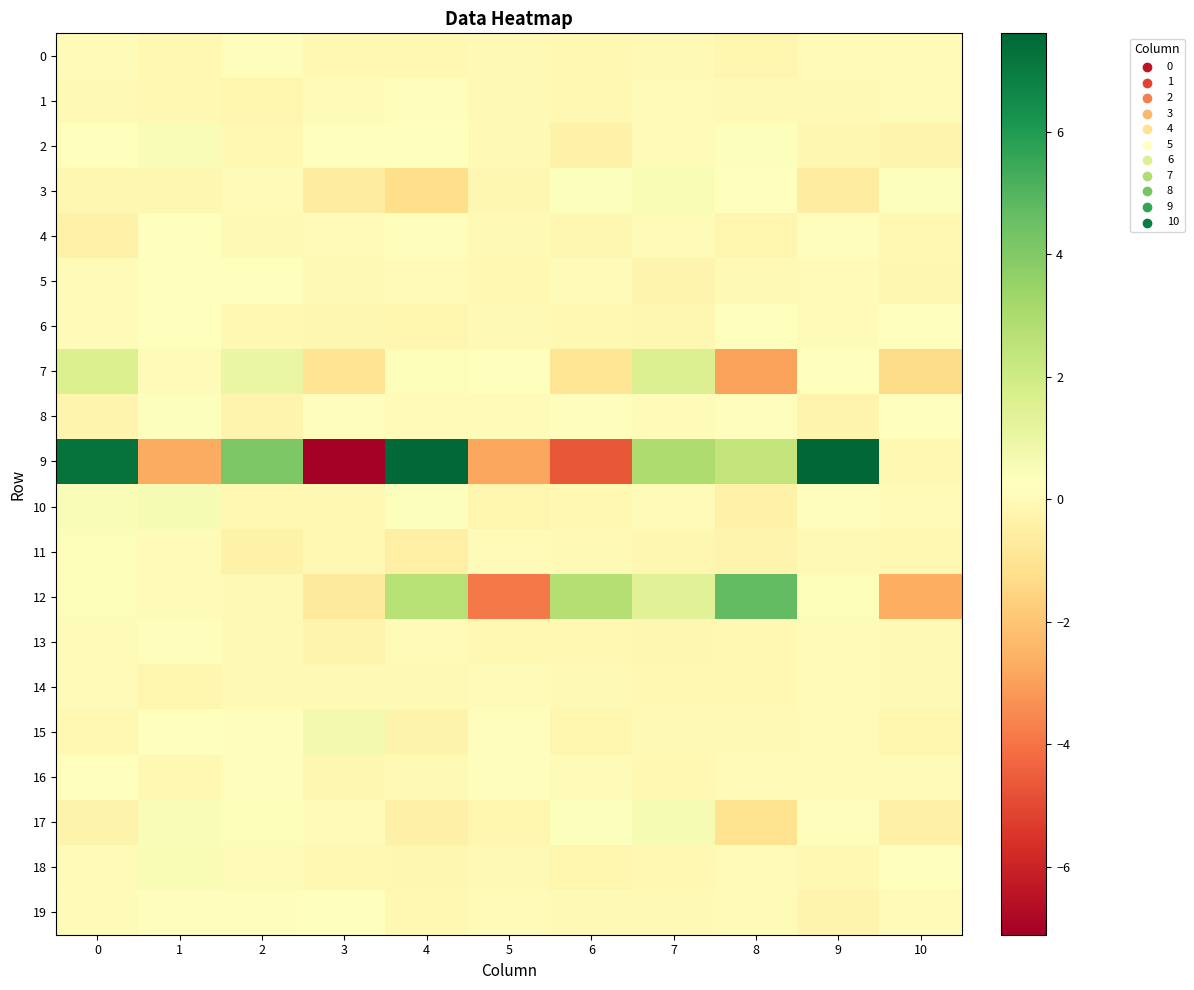

Between 7 and 9, which series saw the biggest shift?

9